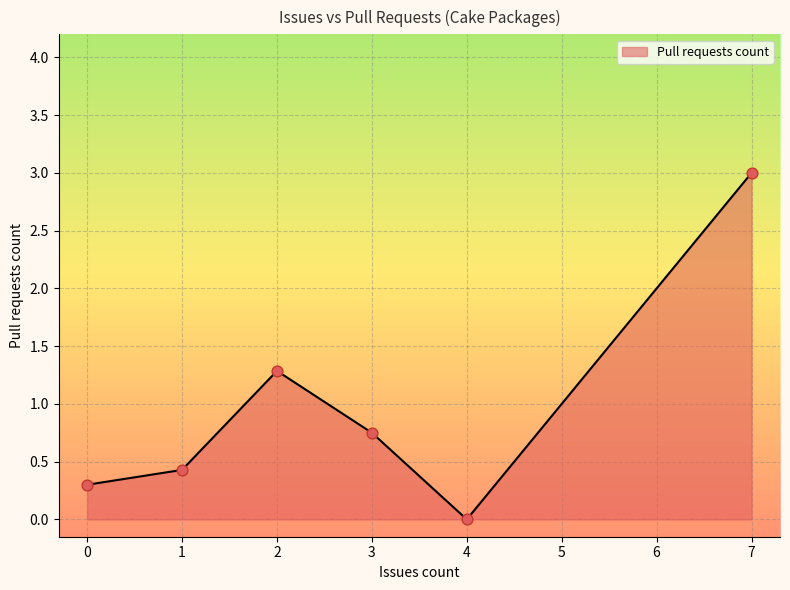

Between 2 and 1, which is larger?

2